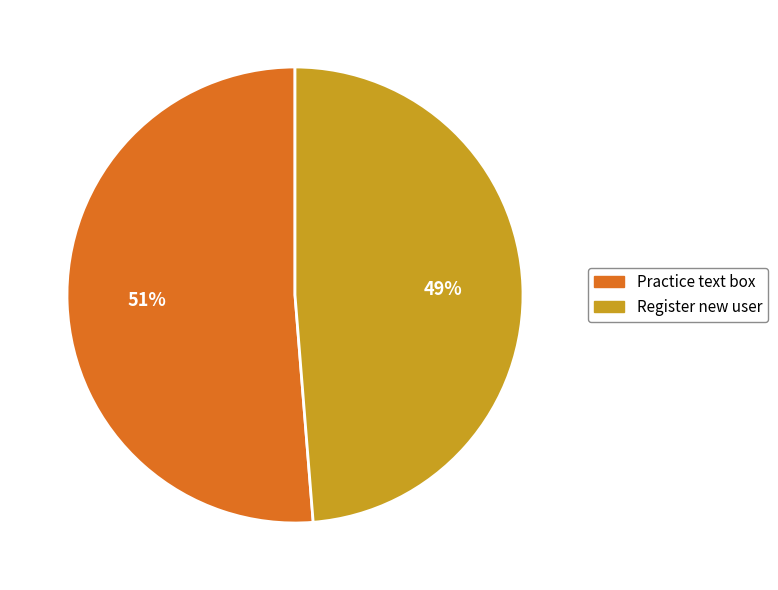

What percentage is the Practice text box slice, to the nearest percent?

51%